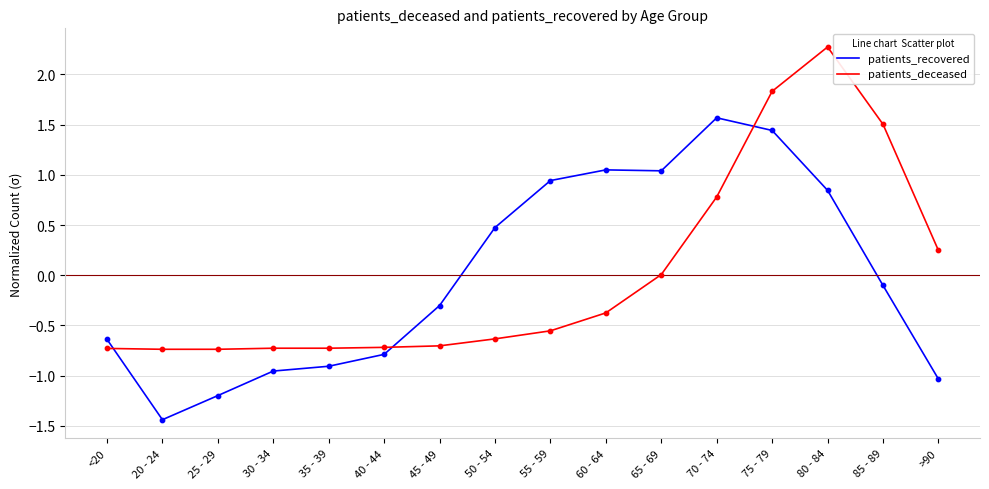

What is the total value across all series at <20?

-1.4